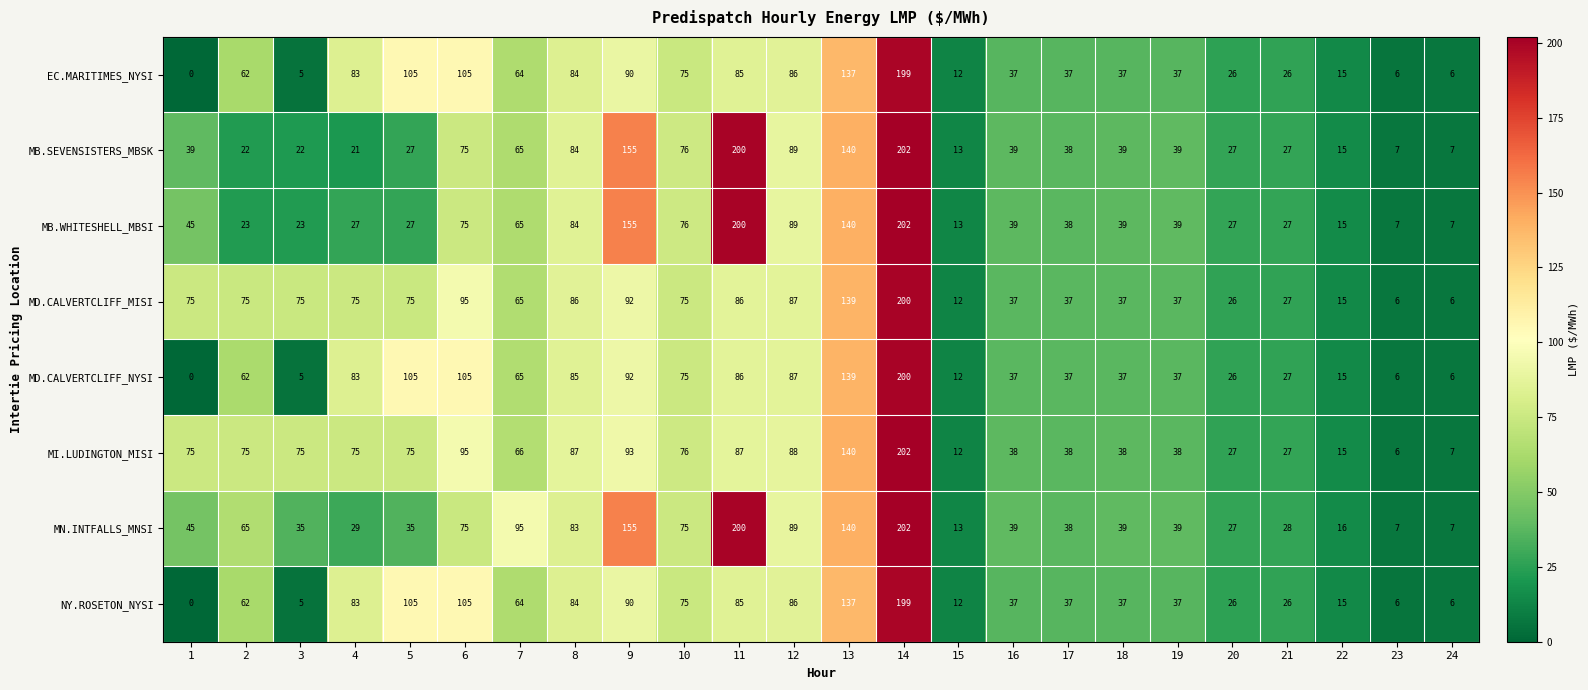

Read the MN.INTFALLS_MNSI value at 21, to the nearest 50.

50